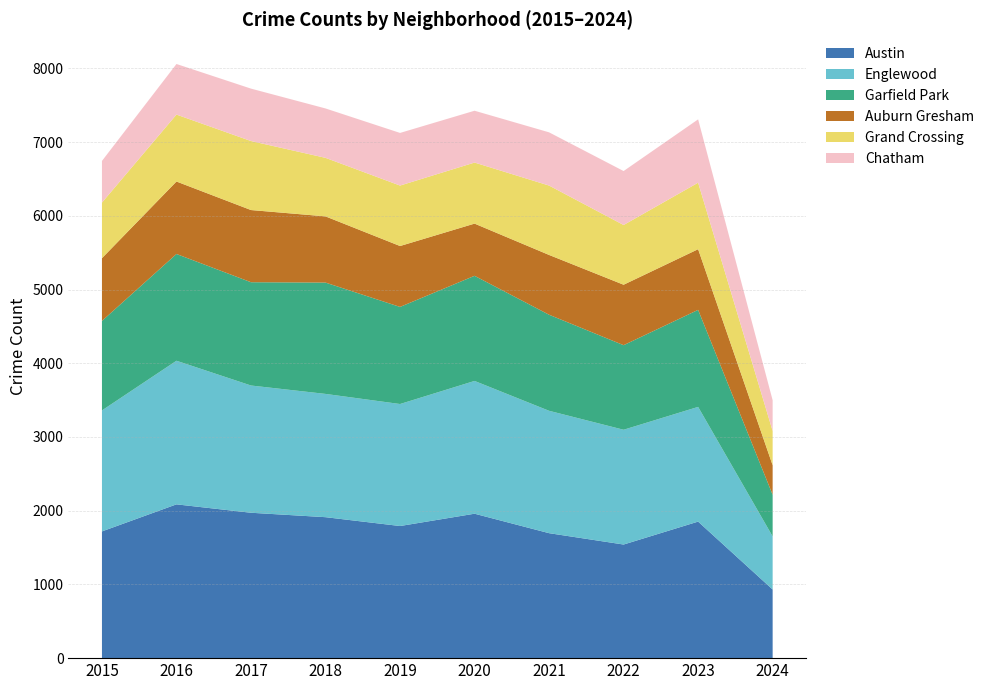

Reading left to right, transcribe all the data shown in this chart.

Austin: 1719	2086	1972	1912	1792	1959	1695	1541	1852	931
Englewood: 1641	1948	1726	1672	1655	1801	1660	1557	1556	720
Garfield Park: 1214	1448	1401	1510	1317	1426	1303	1147	1316	565
Auburn Gresham: 851	983	979	898	826	708	811	820	823	400
Grand Crossing: 754	908	936	794	820	828	941	810	902	465
Chatham: 565	686	711	670	714	703	722	732	859	417